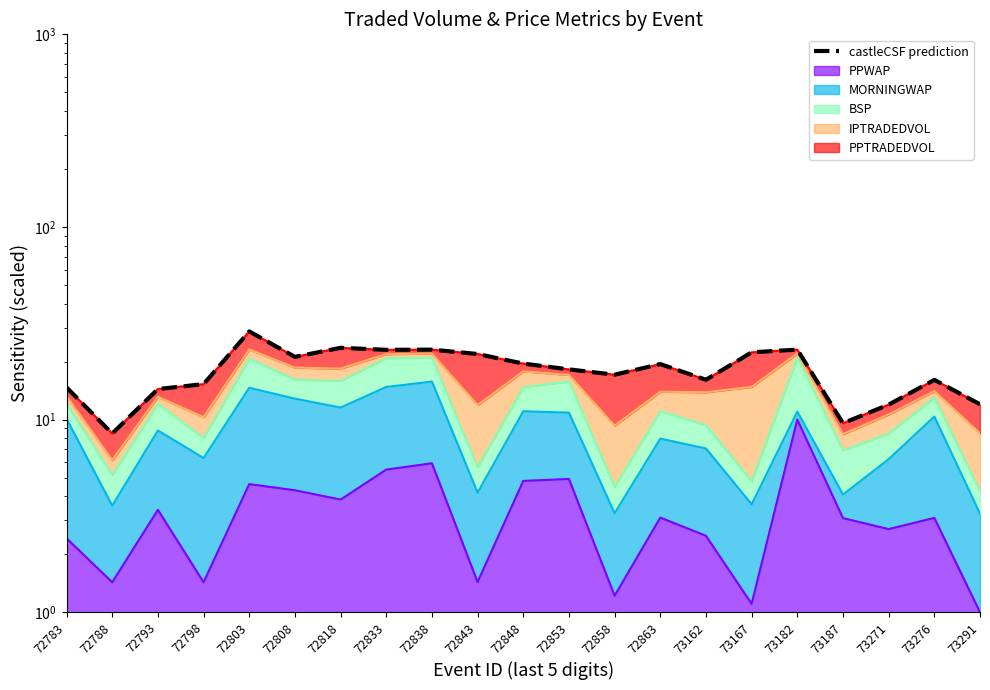

How many data points are less than 18?

10